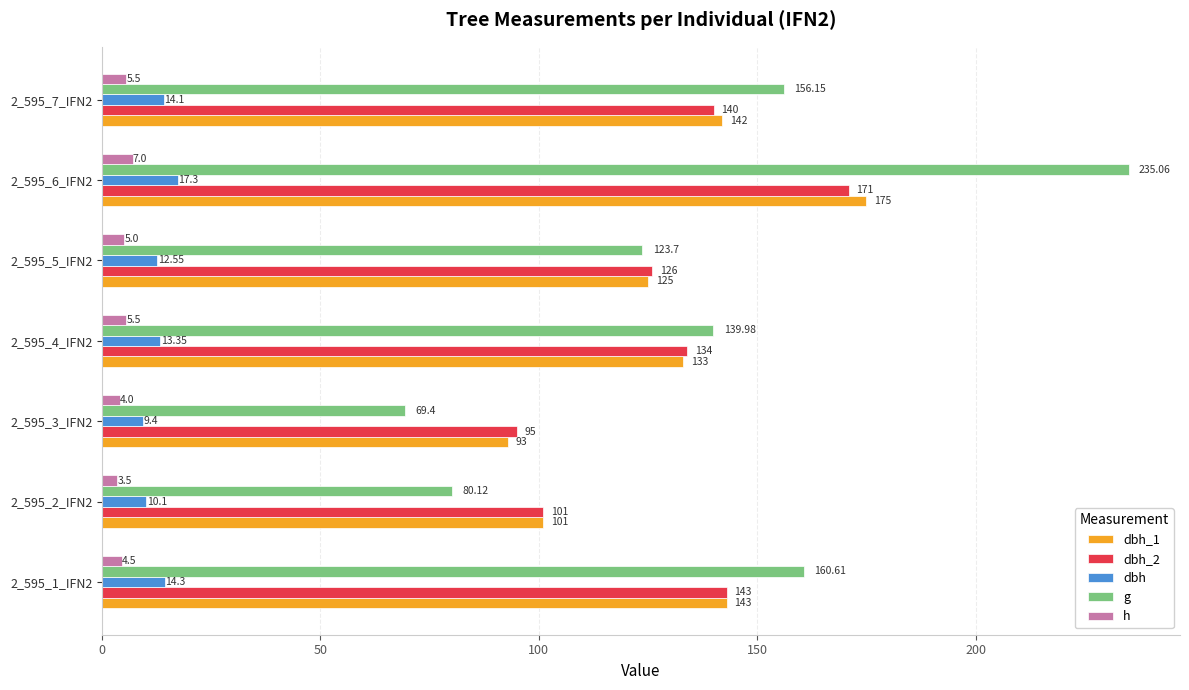

At which label does g reach its peak?

2_595_6_IFN2